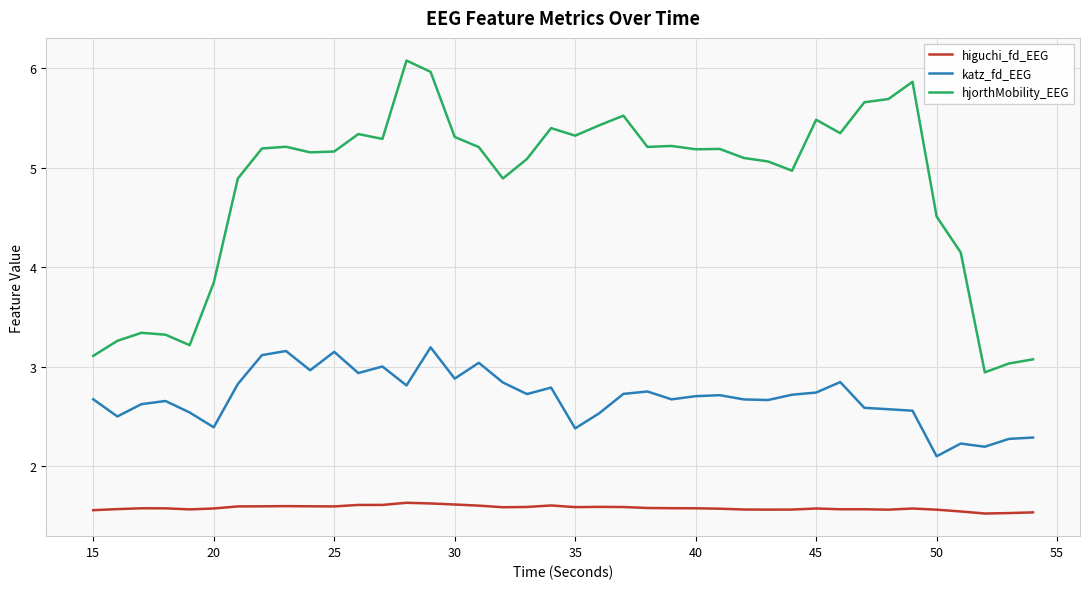

Which series has the largest range (max minus min)?

hjorthMobility_EEG